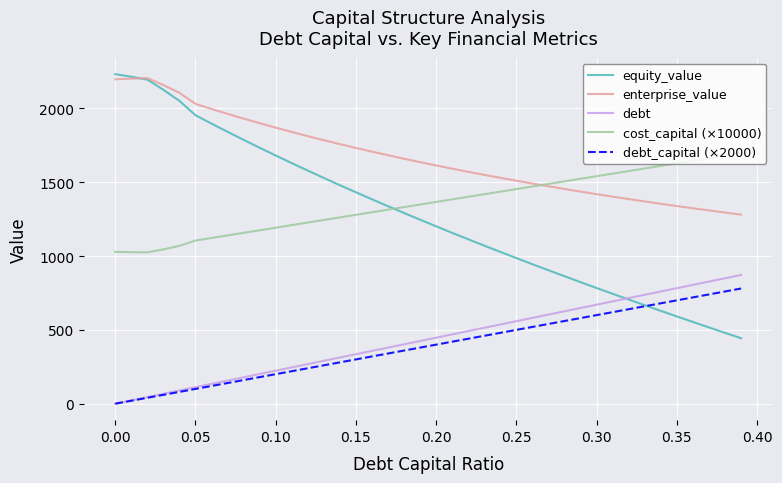

What is the greatest value displayed?

2231.7